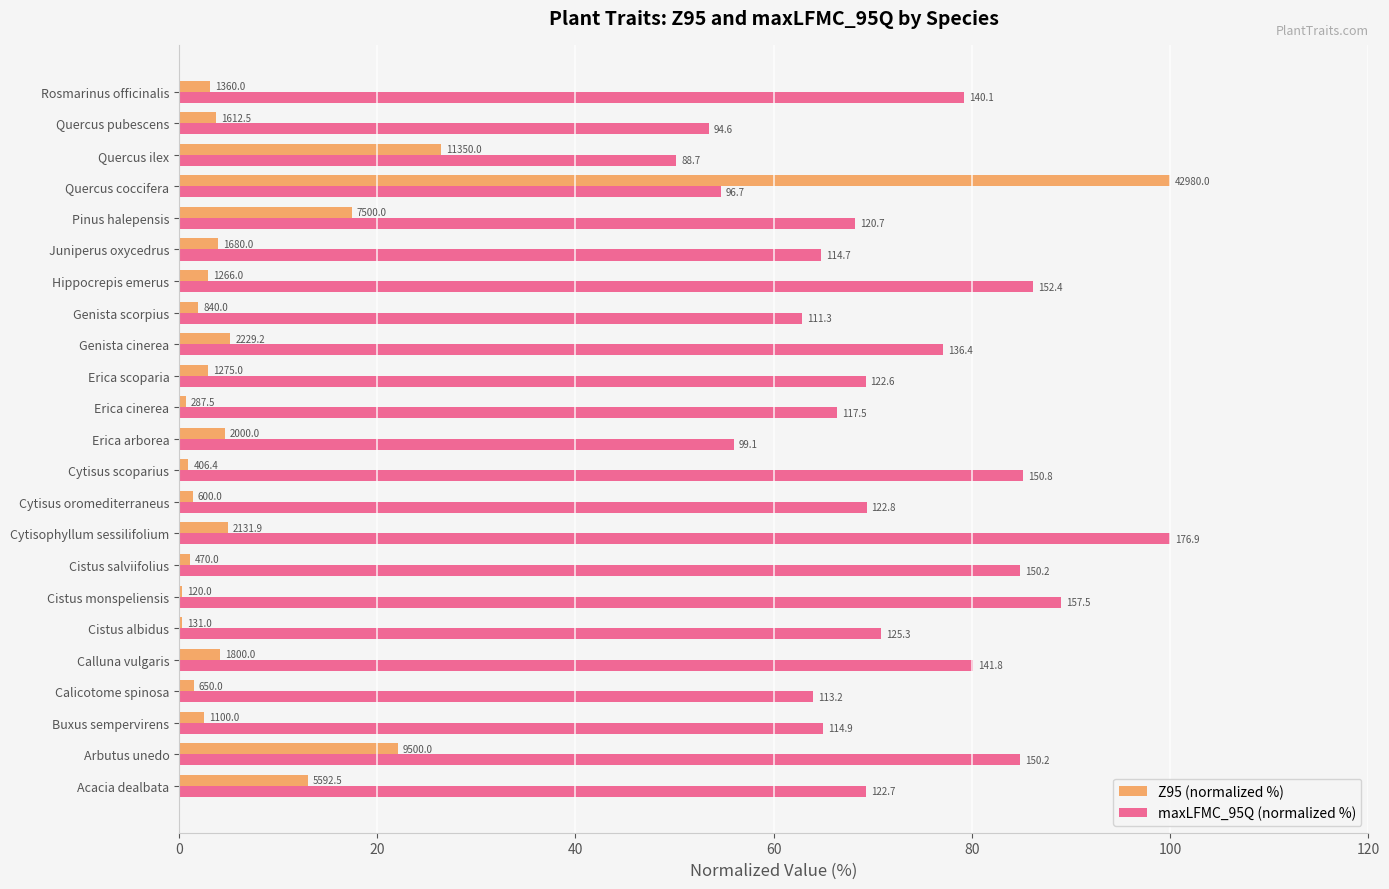

What are all the series names shown in the legend?

Z95 (normalized %), maxLFMC_95Q (normalized %)